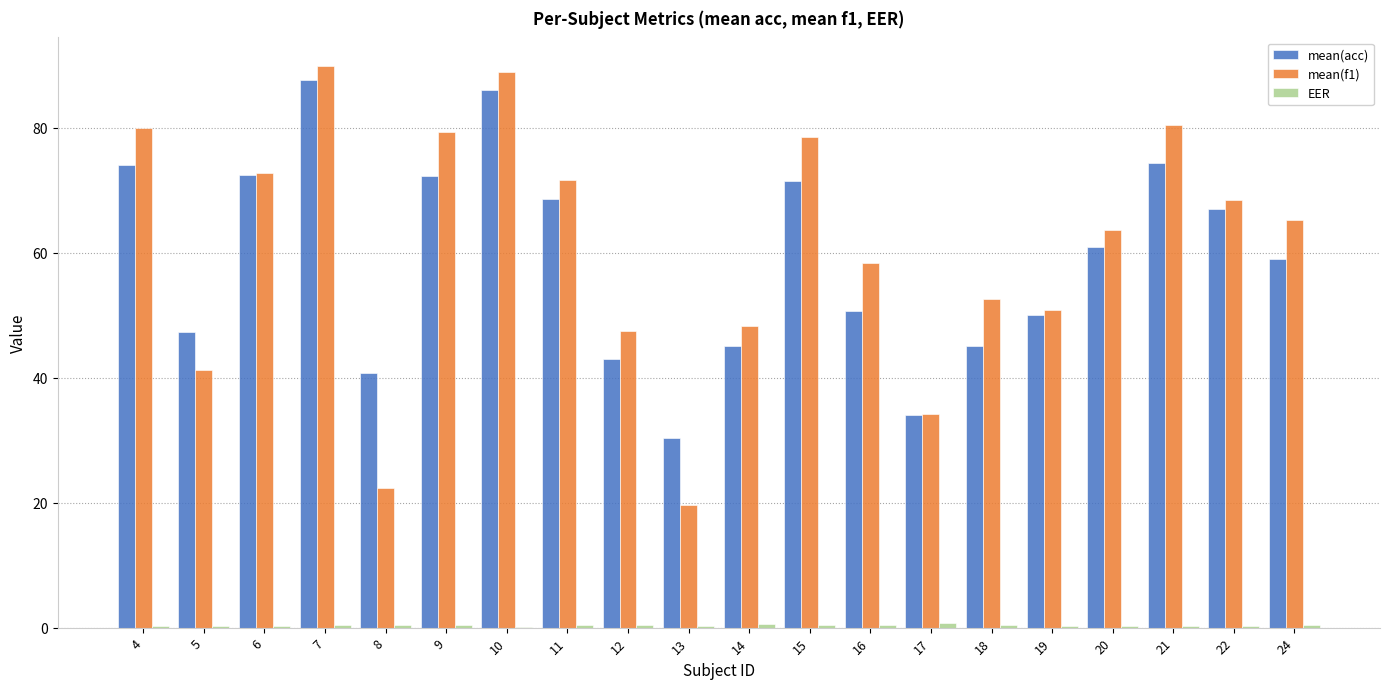

Which series has the largest range (max minus min)?

mean(f1)